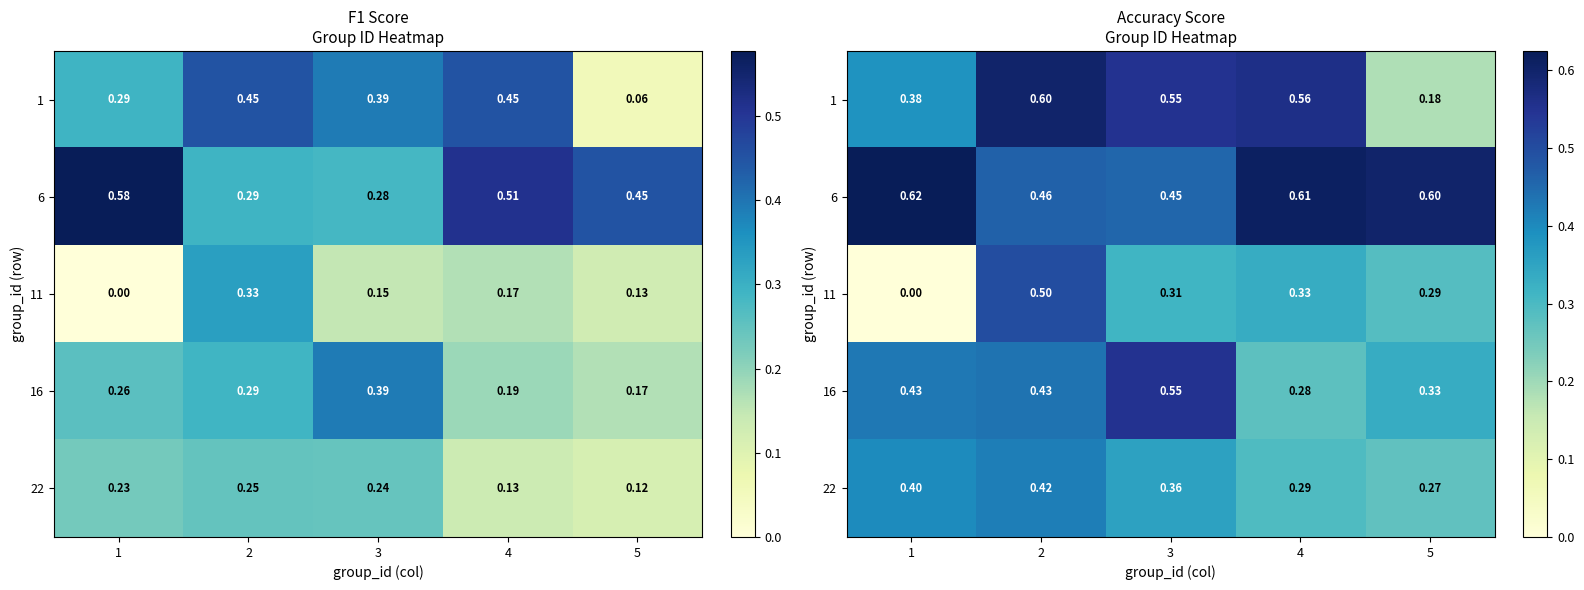

Which category has the lowest value in the 16 series?

4